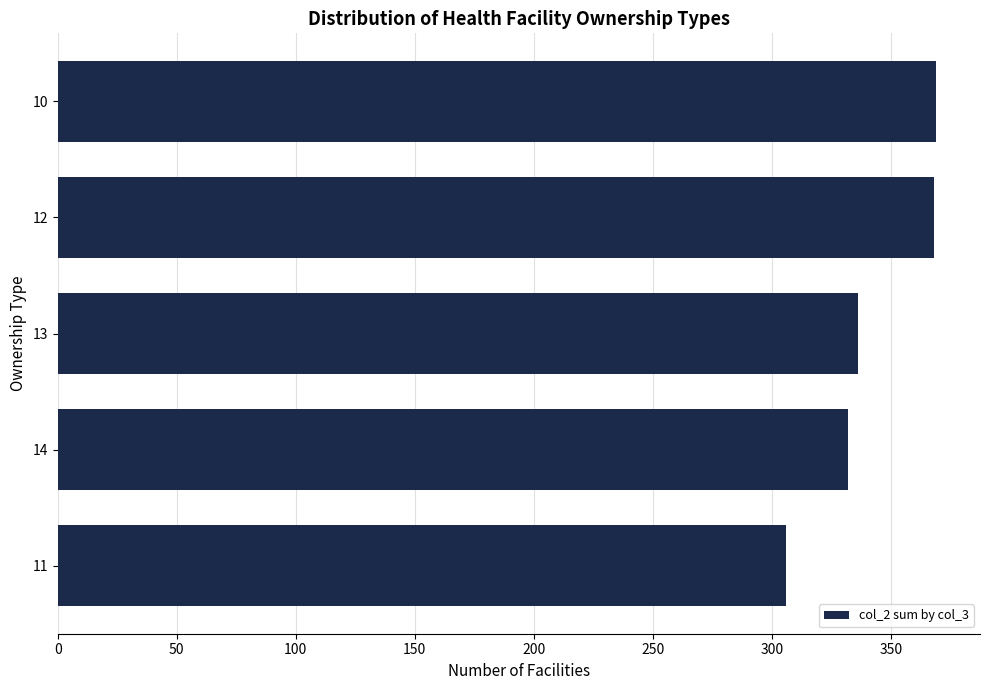

How many values are below 336?

2